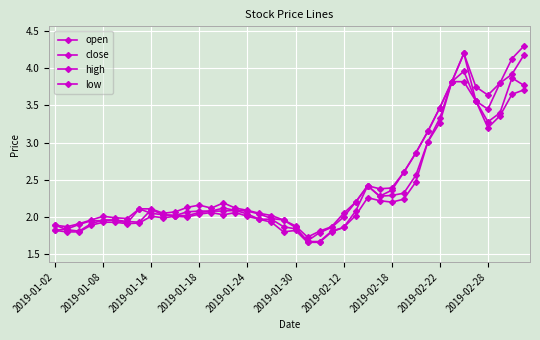

How many lines are shown in the chart?

4